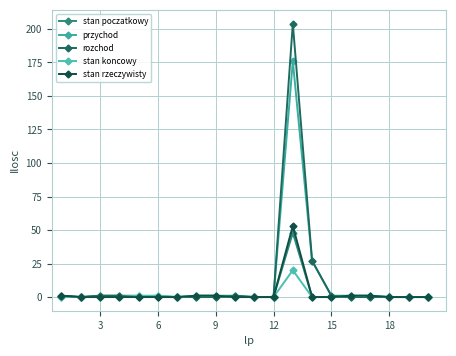

What is the sum of all stan poczatkowy values?

52